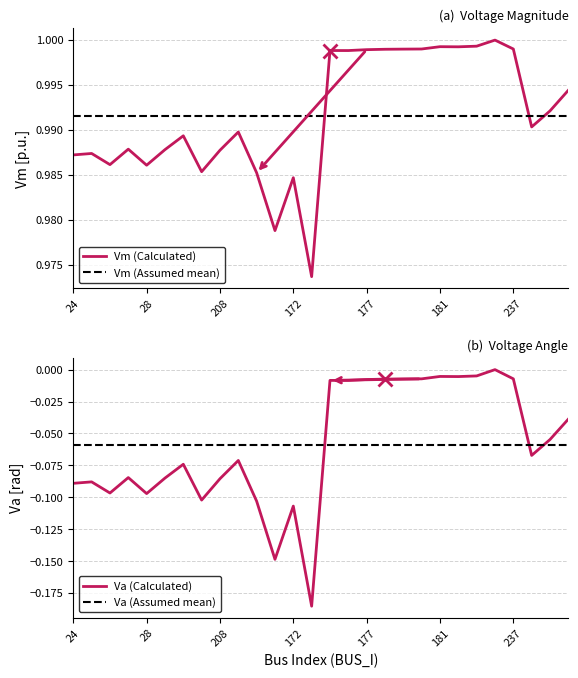

Which series has the largest total across all categories?

Vm (Calculated)